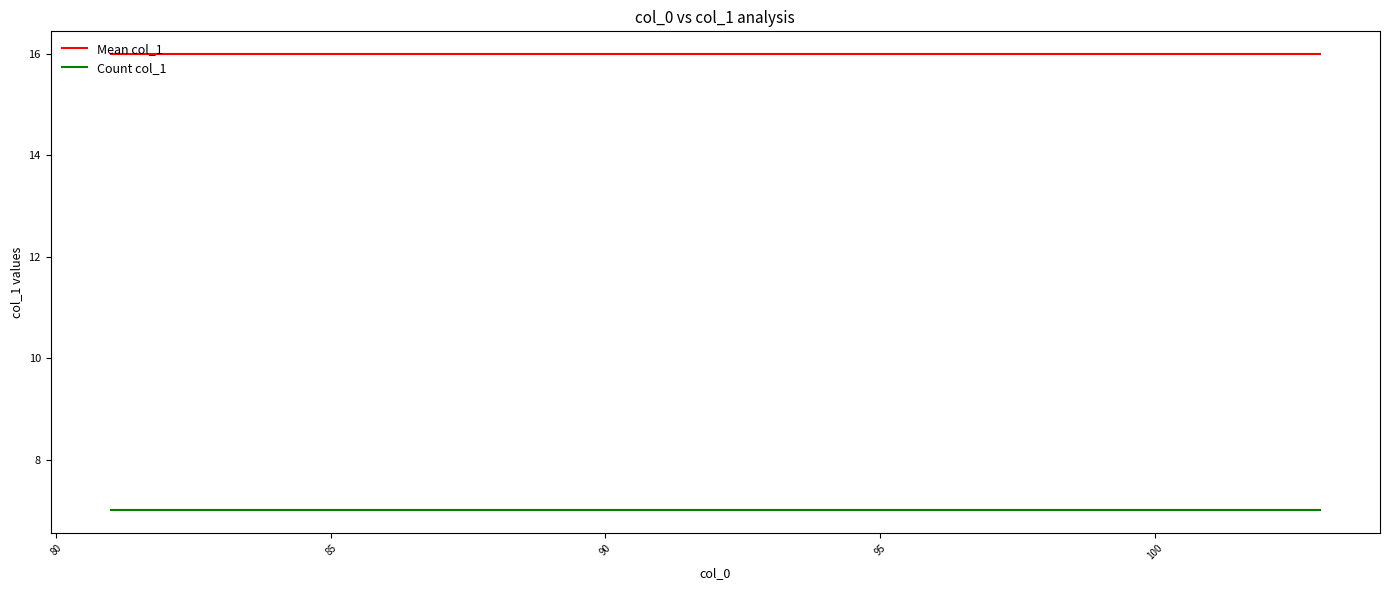

Which series has the largest total across all categories?

Mean col_1